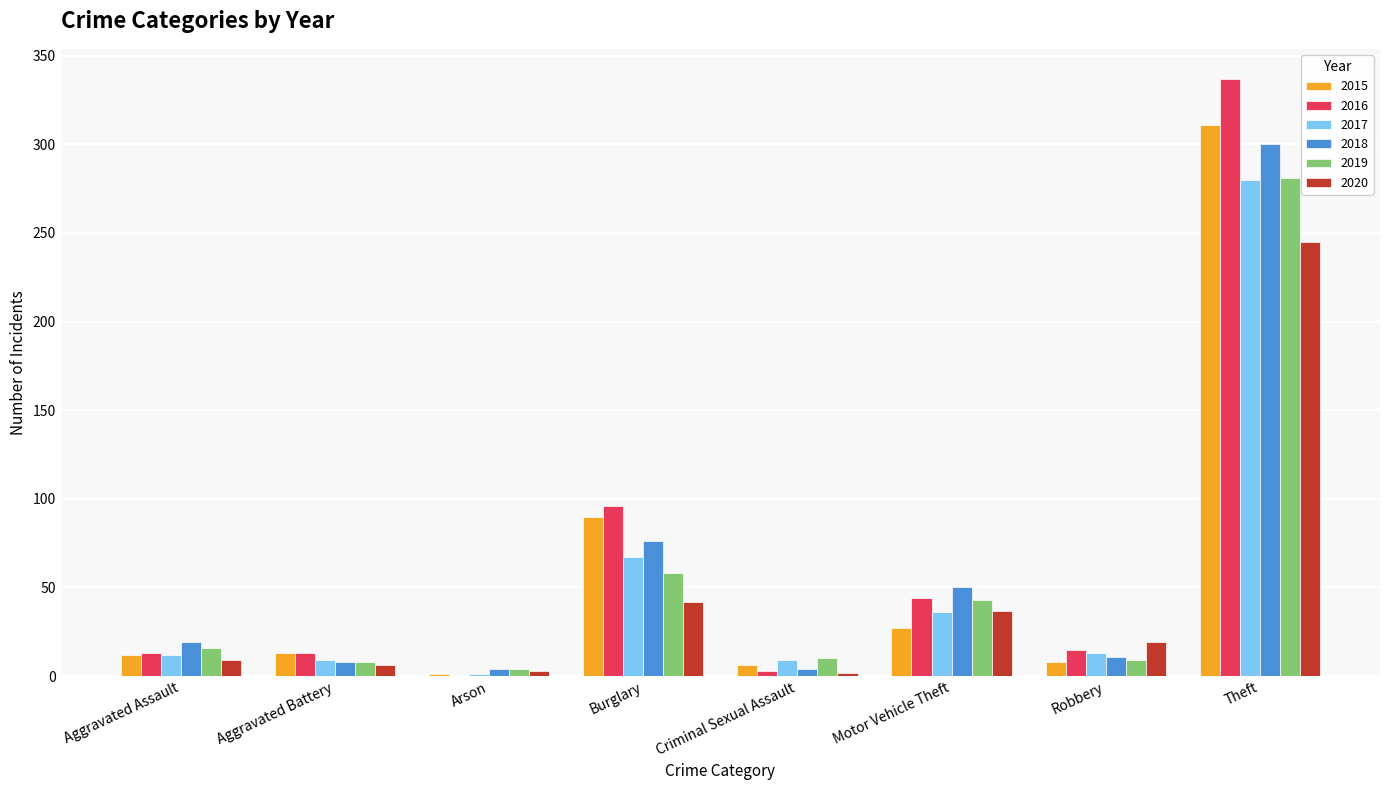

What is the greatest value displayed?

337